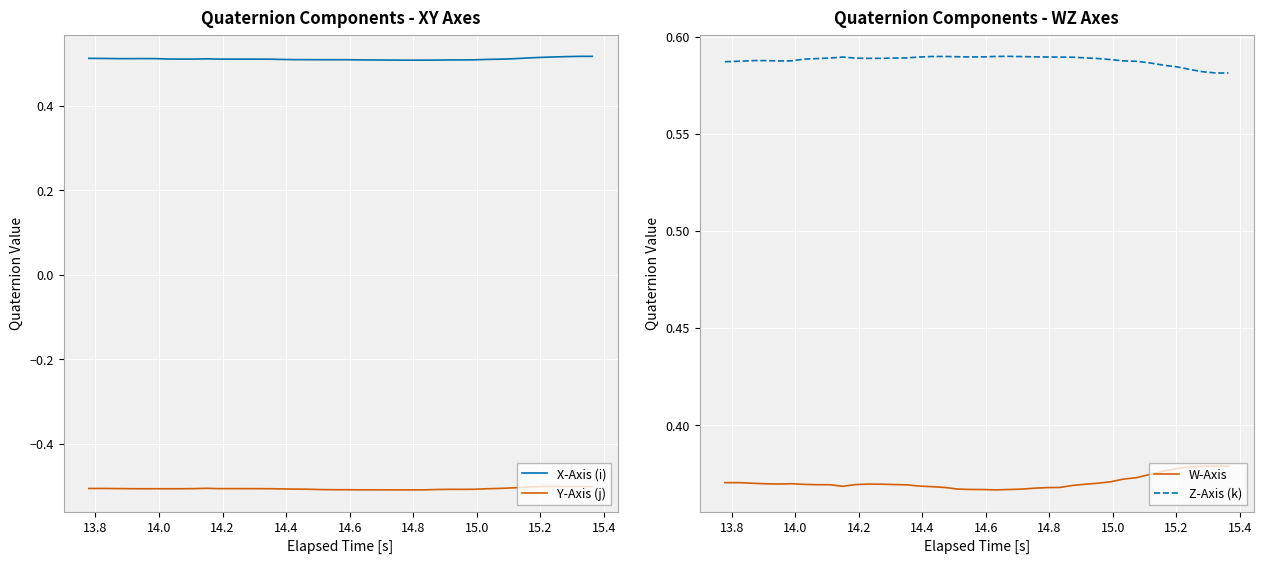

At how many categories does at least one series exceed 0?

40